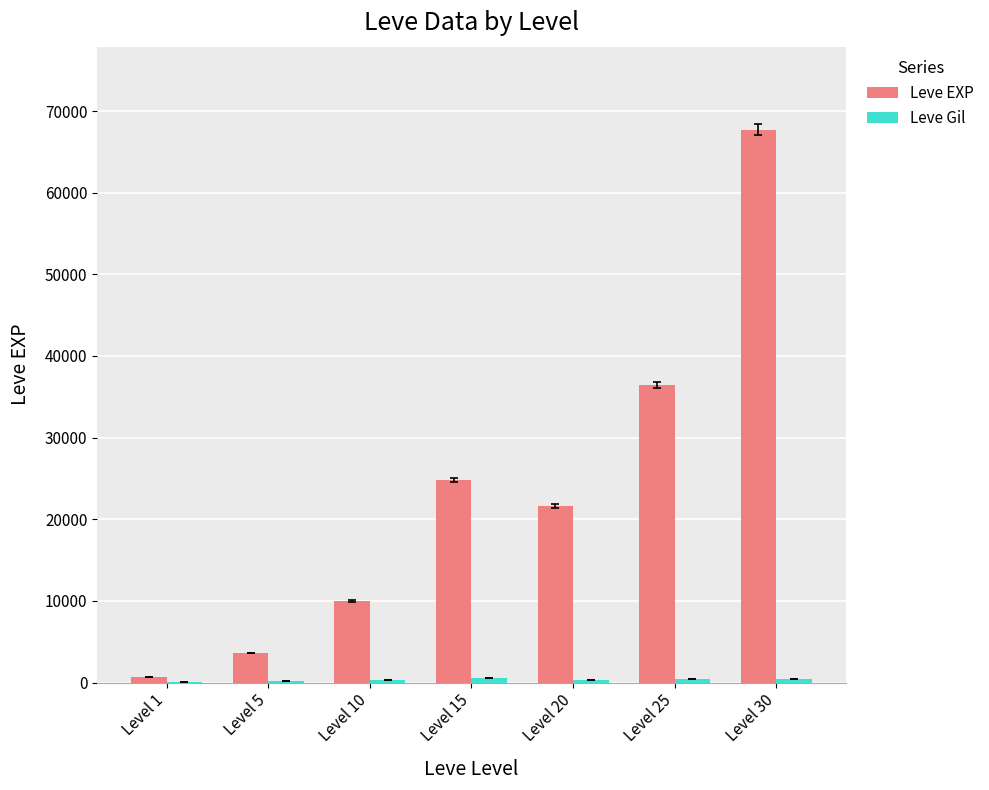

How many categories are shown in the chart?

7